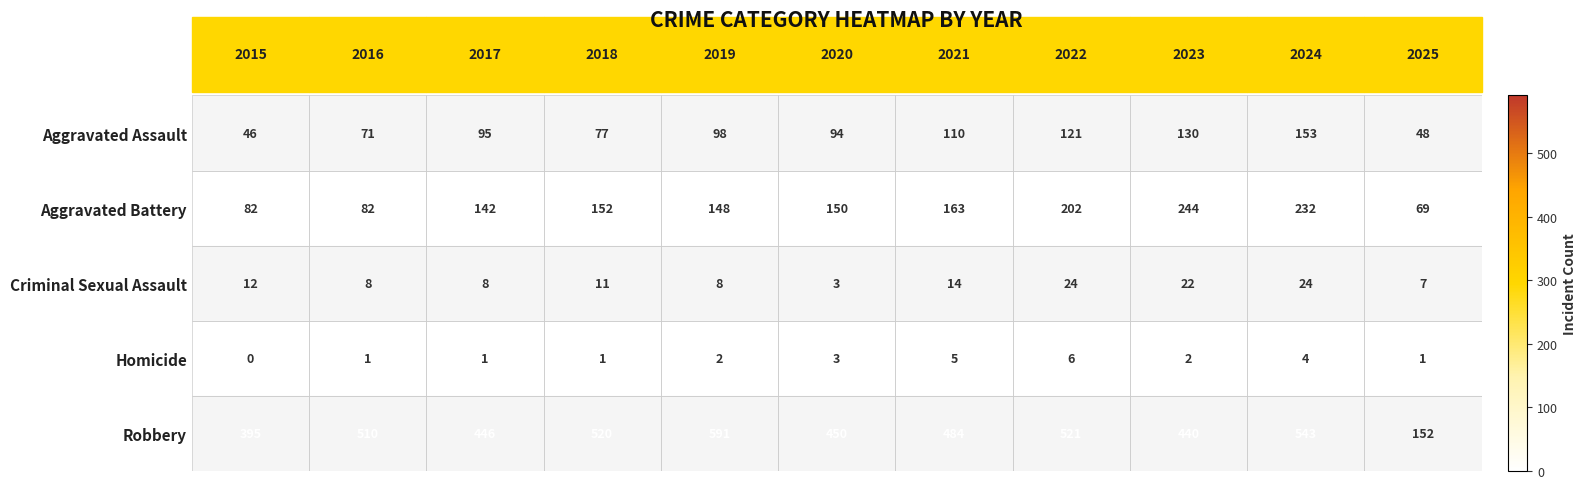

What is the highest value of the Aggravated Battery series?

244